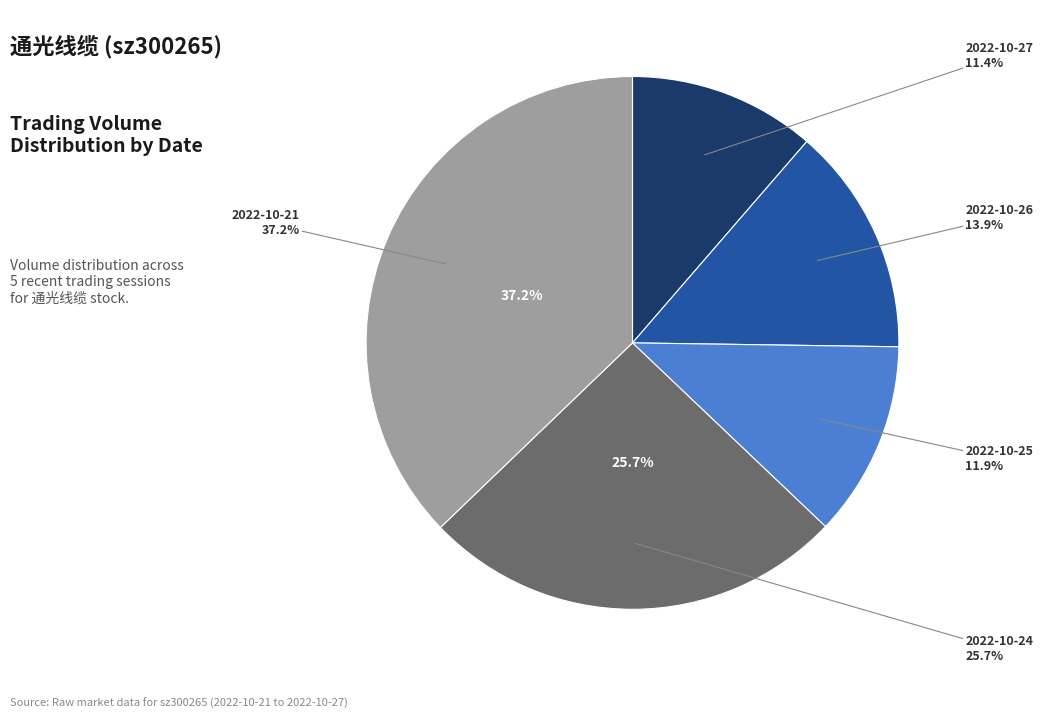

Count the number of slices in the pie.

5